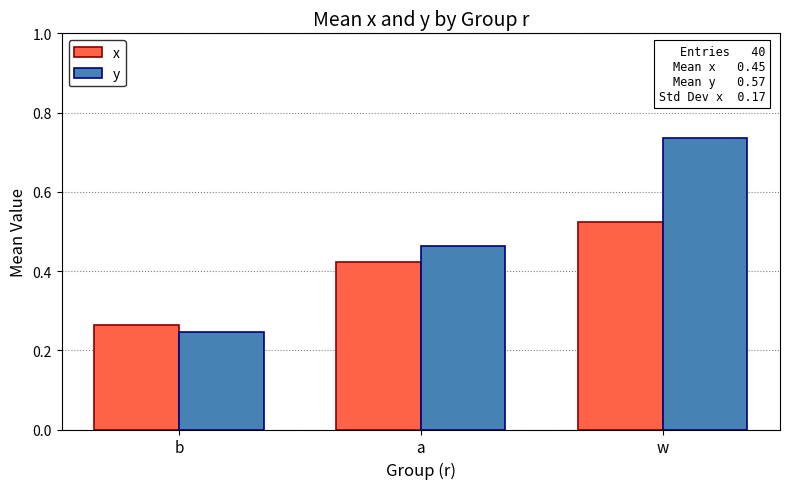

What is the label of the 3rd bar from the left?

w